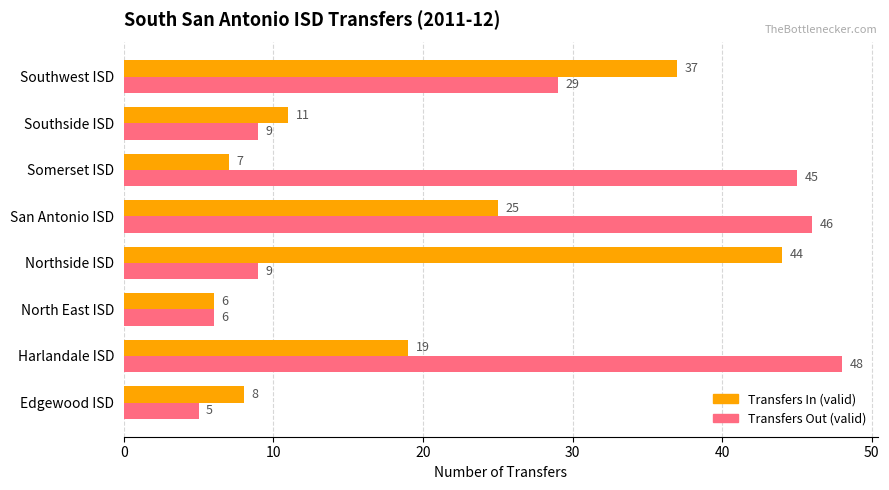

What is the difference between the second highest and second lowest values in the Transfers Out (valid) series?

40